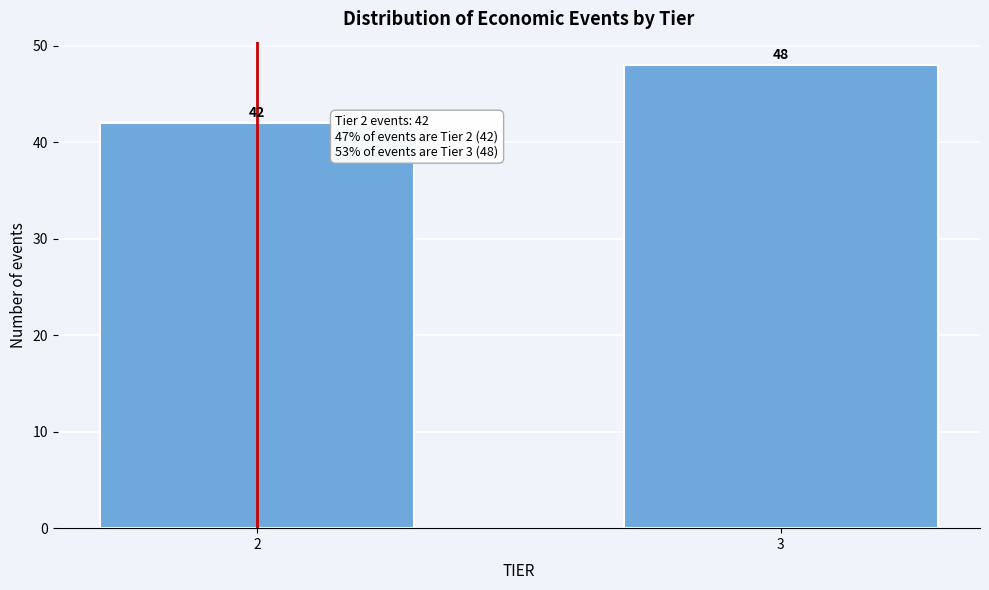

Reading left to right, transcribe all the data shown in this chart.

2=42	3=48